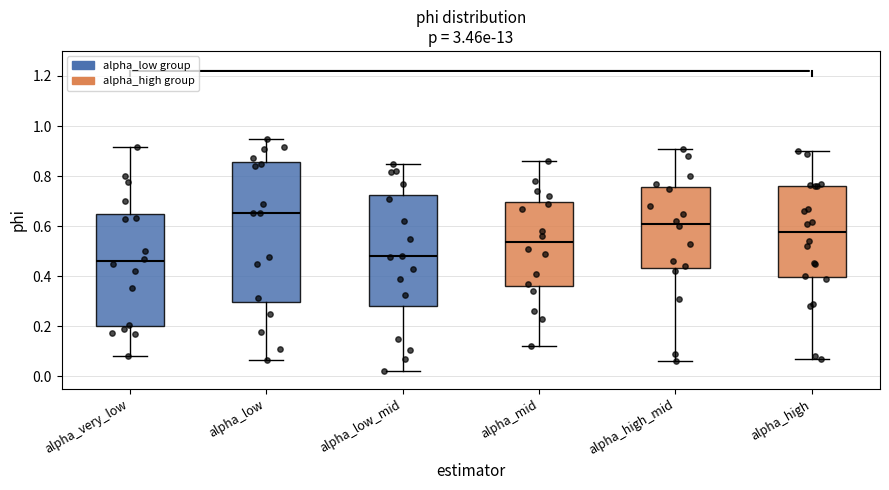

Reading left to right, read every box against the y-axis: the position of its median line, the range the box covers, and the ends of its whiskers. The values are not printed on the chart, so give them approximately, as read against the axis.

alpha_very_low: median 0.46, box 0.20 to 0.66, whiskers 0.08 to 0.92
alpha_low: median 0.66, box 0.30 to 0.86, whiskers 0.06 to 0.94
alpha_low_mid: median 0.48, box 0.28 to 0.72, whiskers 0.02 to 0.84
alpha_mid: median 0.54, box 0.36 to 0.70, whiskers 0.12 to 0.86
alpha_high_mid: median 0.62, box 0.44 to 0.76, whiskers 0.06 to 0.92
alpha_high: median 0.58, box 0.40 to 0.76, whiskers 0.08 to 0.90